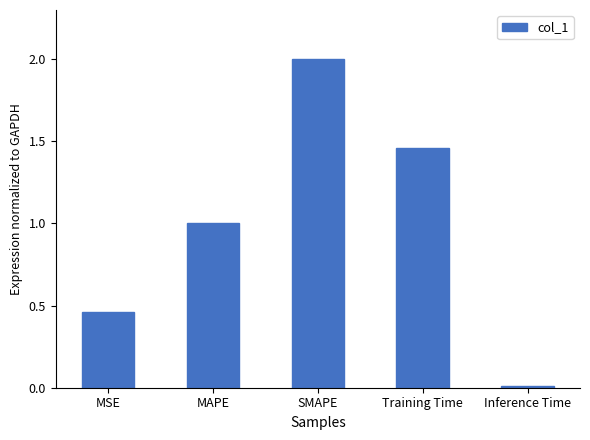

List the labels in order of value, smallest first.

Inference Time, MSE, MAPE, Training Time, SMAPE